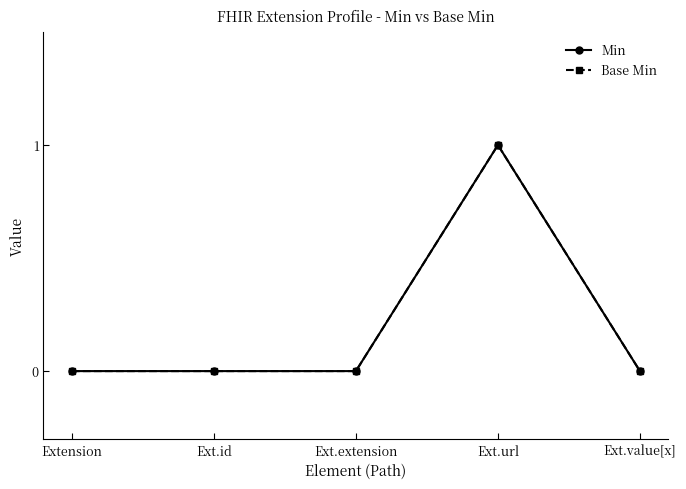

True or false: Base Min has more than 2 interior local peaks.

False